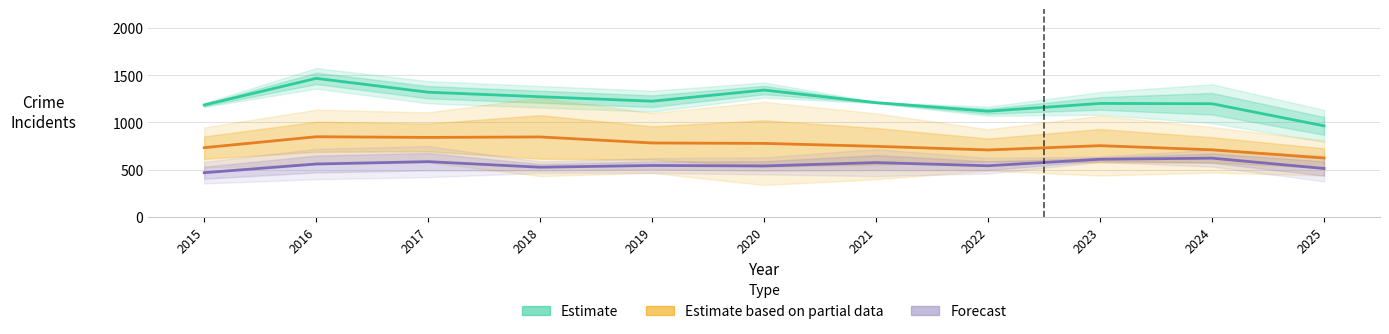

What are all the series names shown in the legend?

Estimate, Estimate based on partial data, Forecast